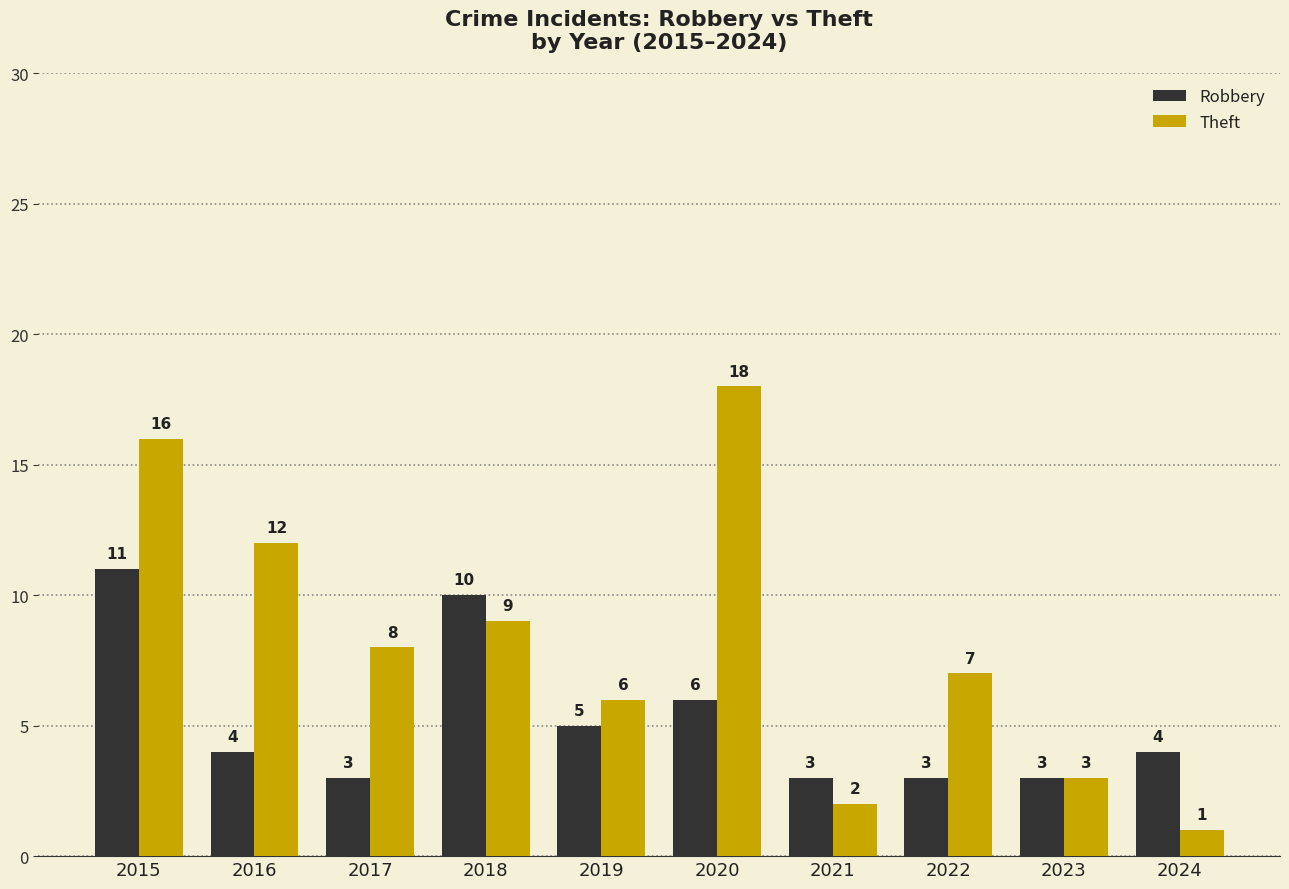

How many data points does each series have?

10